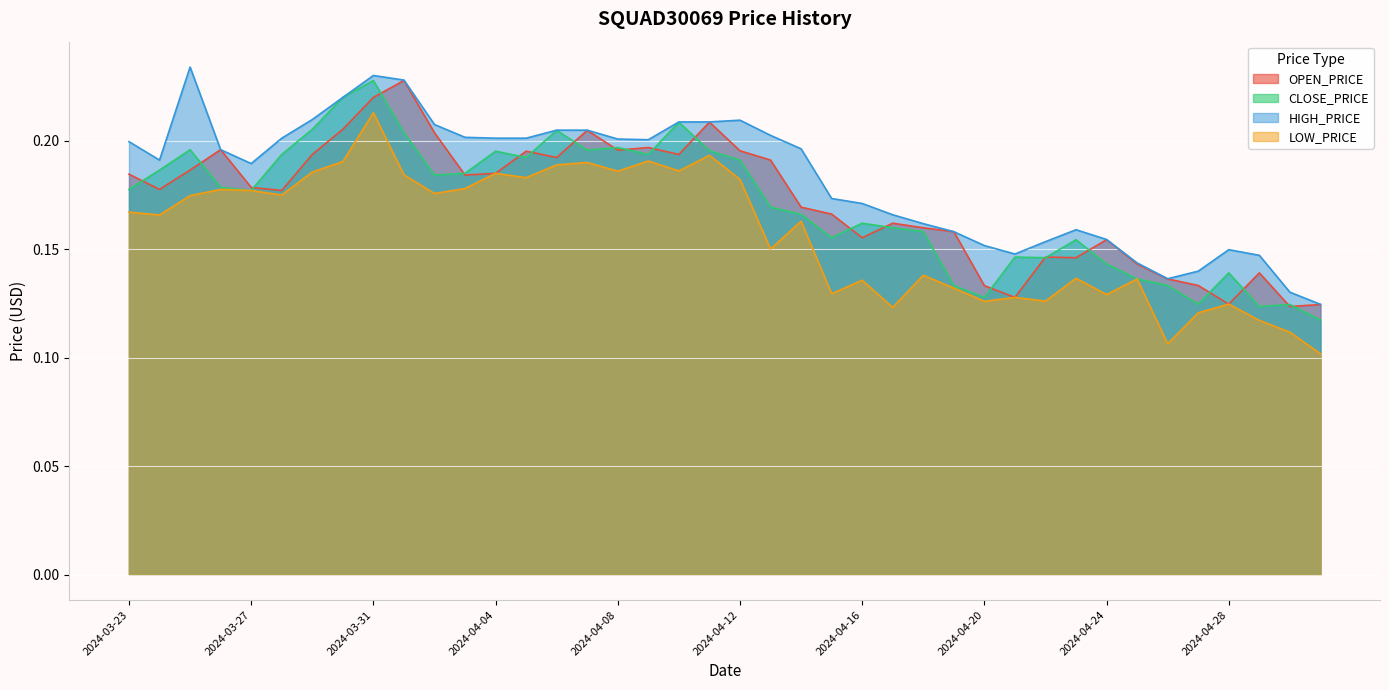

The value of HIGH_PRICE at 2024-03-27 is 0.3. True or false?

False